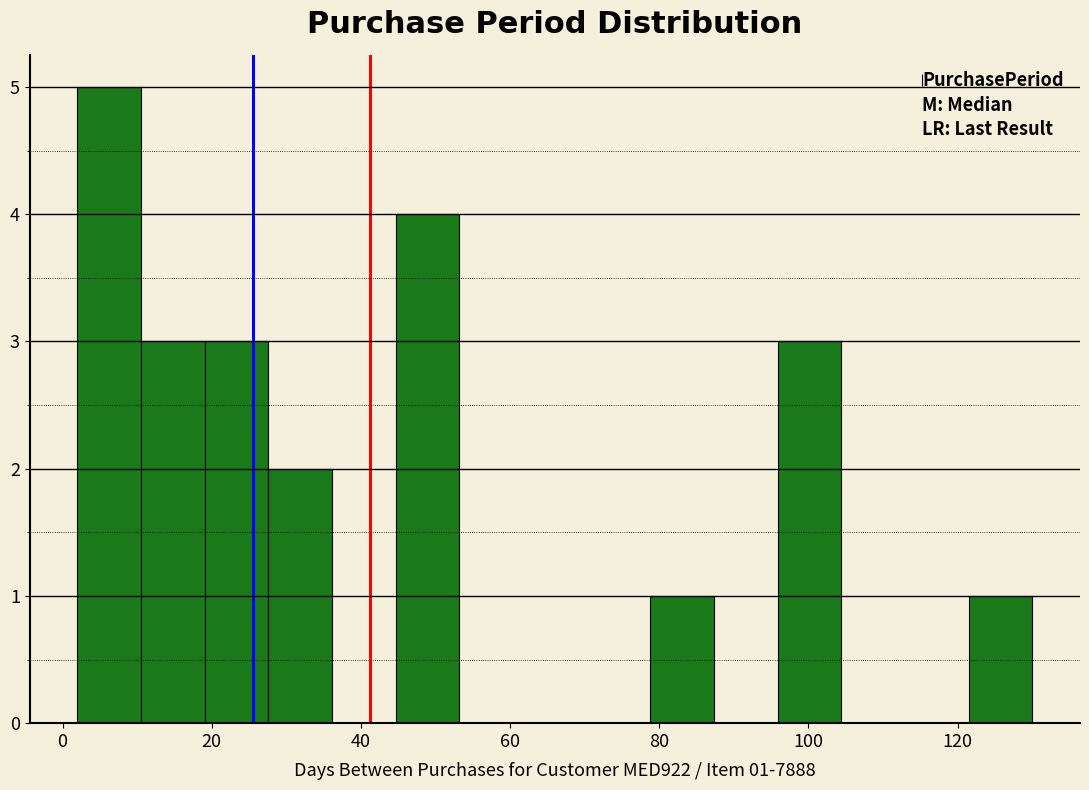

Which range on the x-axis has the tallest bar?

2 to 10